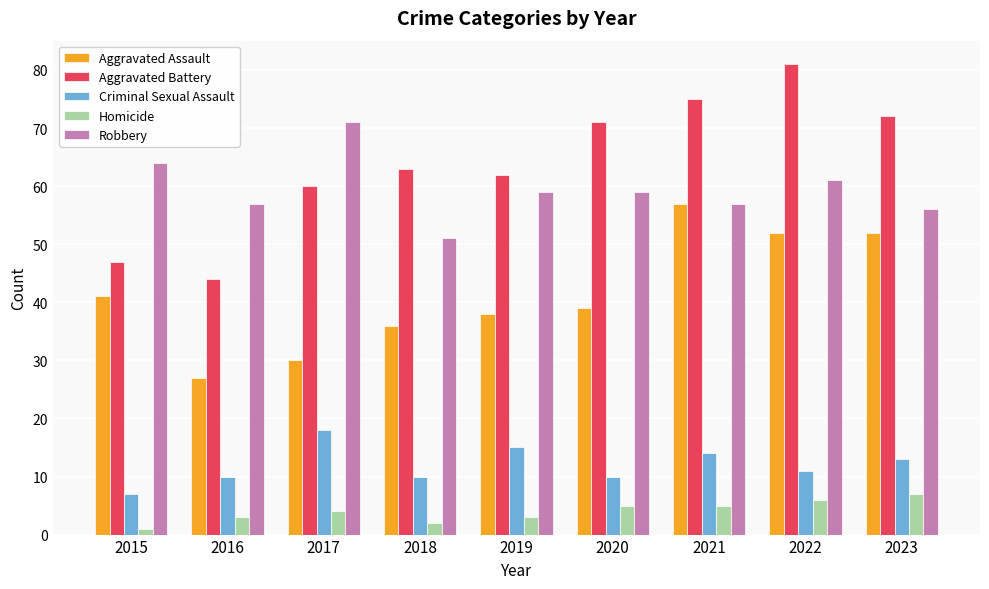

How many values in the Robbery series are below 59?

4